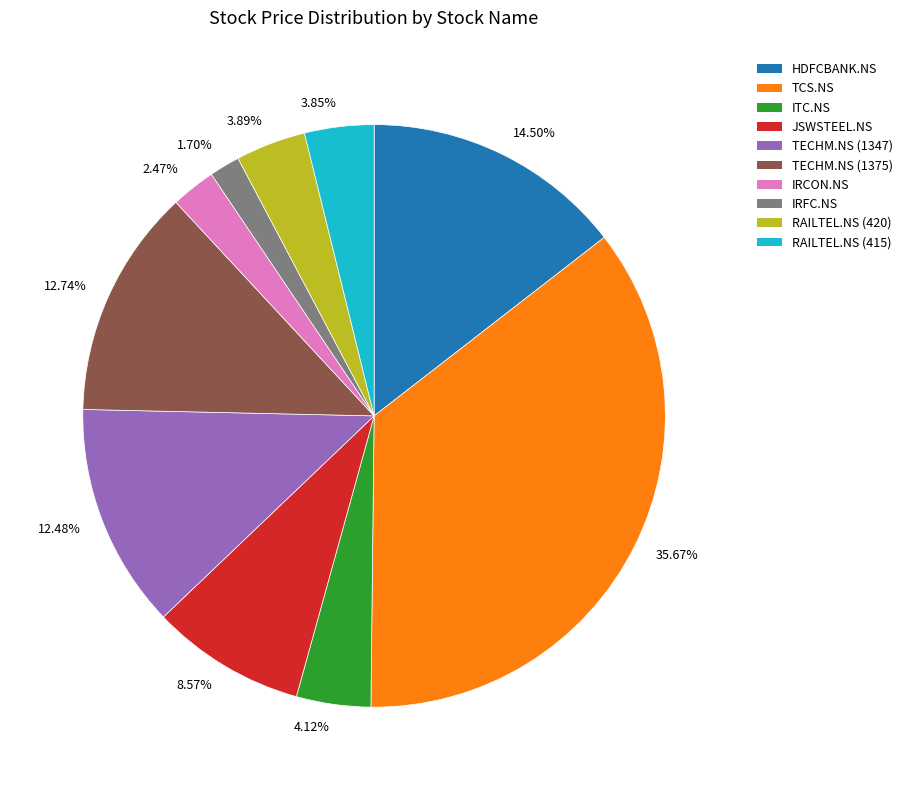

Do 12.74% and 12.48% together represent more than half of the pie?

No